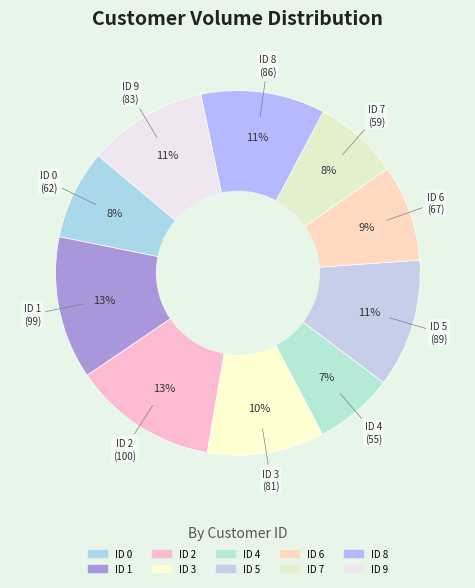

The ID 7 slice represents 8% of the pie. True or false?

True